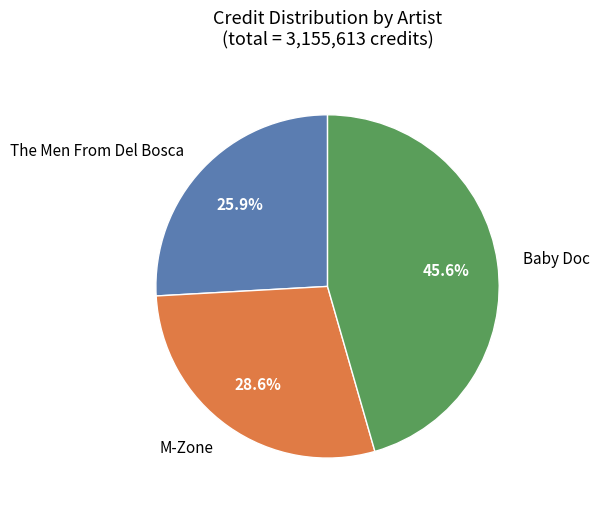

Is there a majority slice in this chart?

No